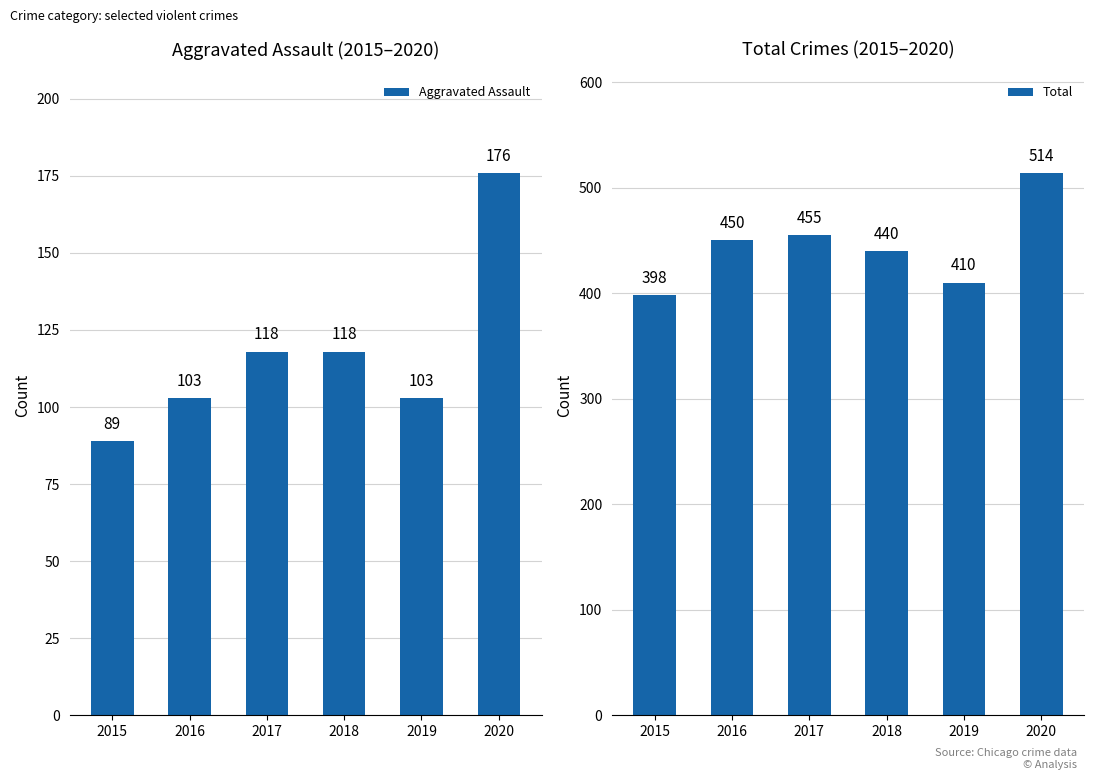

Which series has the largest total across all categories?

Total